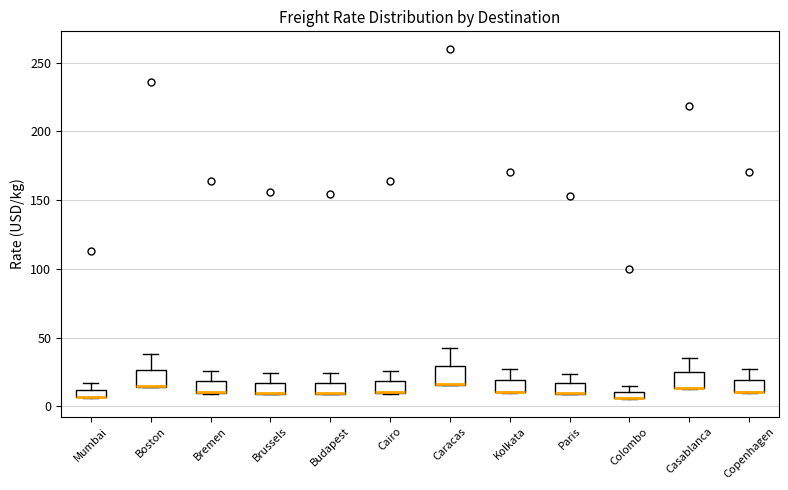

Where is the lower edge of the box for Mumbai on the y-axis? The values are not printed on the chart, so give them approximately, as read against the axis.

5